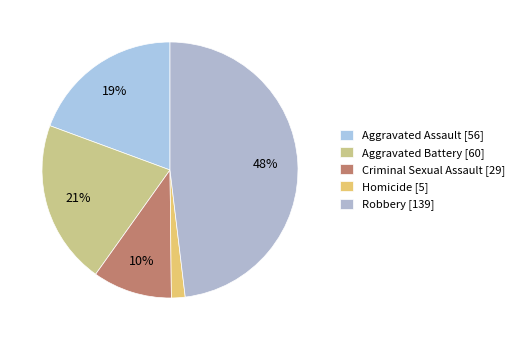

Which category has the smallest portion of the pie?

Homicide